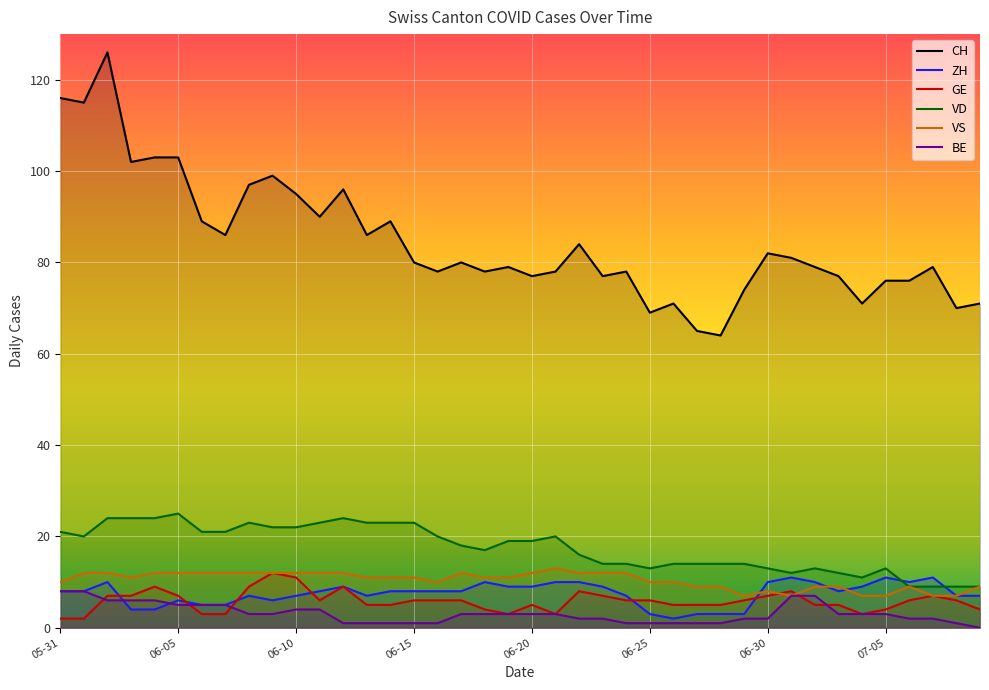

Does the chart display data point markers on the line(s)?

No